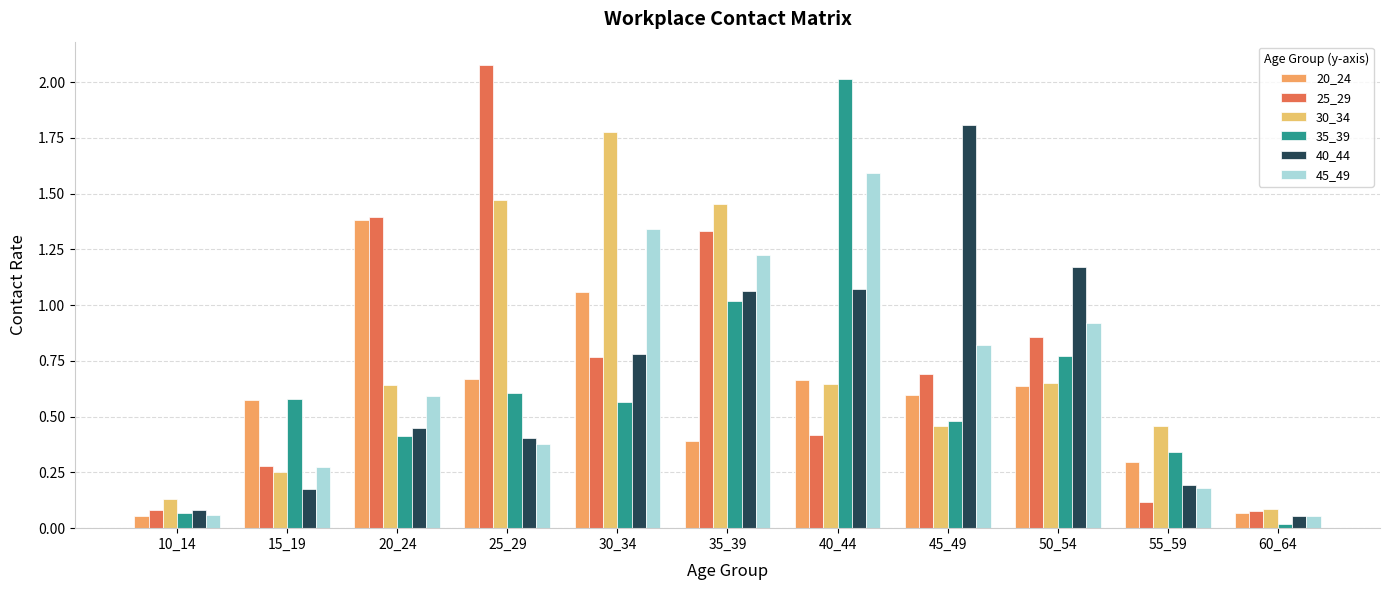

At which category is the sum across all series the highest?

35_39